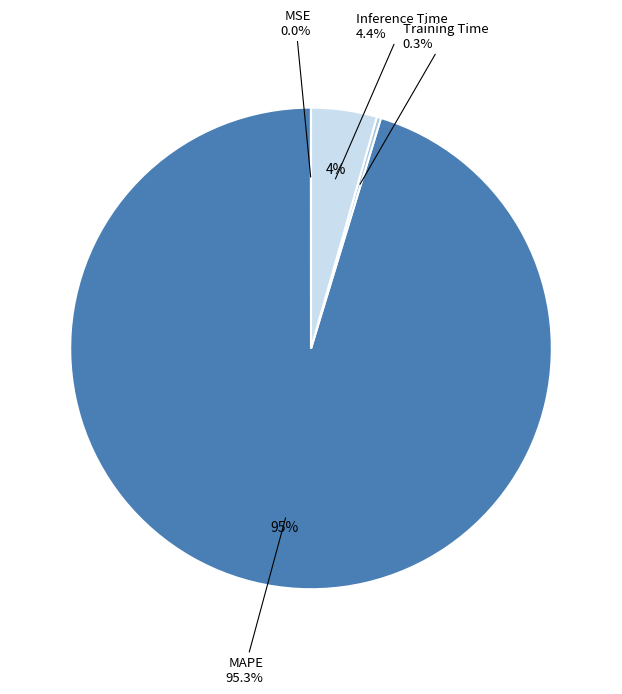

True or false: MSE accounts for 9% of the total.

False